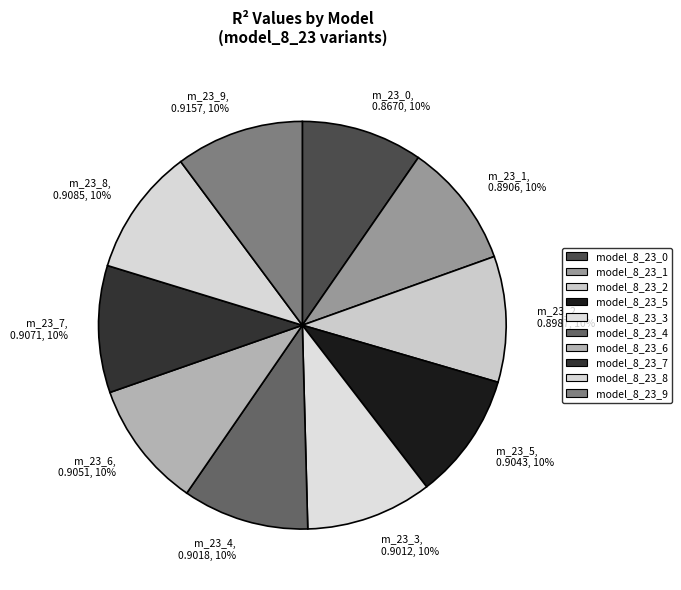

How many slices are in this pie chart?

10